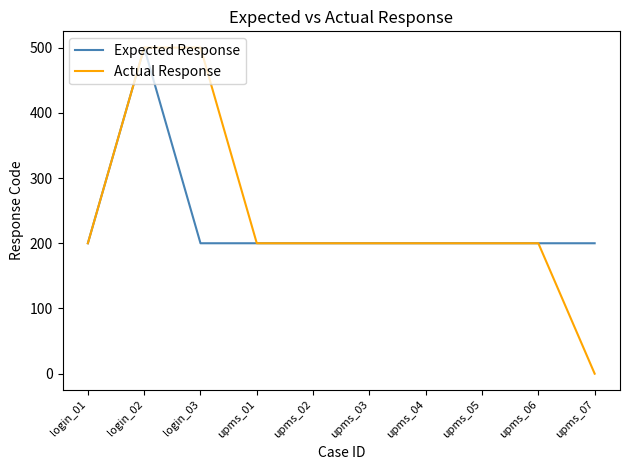

Reading left to right, extract all data points from this chart.

Expected Response: login_01=200	login_02=500	login_03=200	upms_01=200	upms_02=200	upms_03=200	upms_04=200	upms_05=200	upms_06=200	upms_07=200
Actual Response: login_01=200	login_02=500	login_03=500	upms_01=200	upms_02=200	upms_03=200	upms_04=200	upms_05=200	upms_06=200	upms_07=0